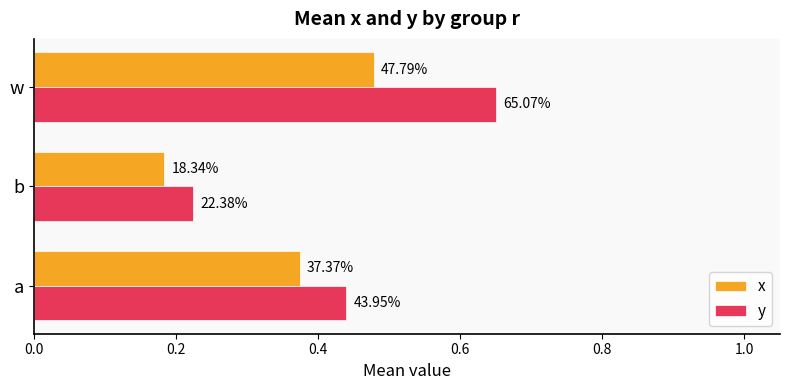

What are all the series names shown in the legend?

x, y